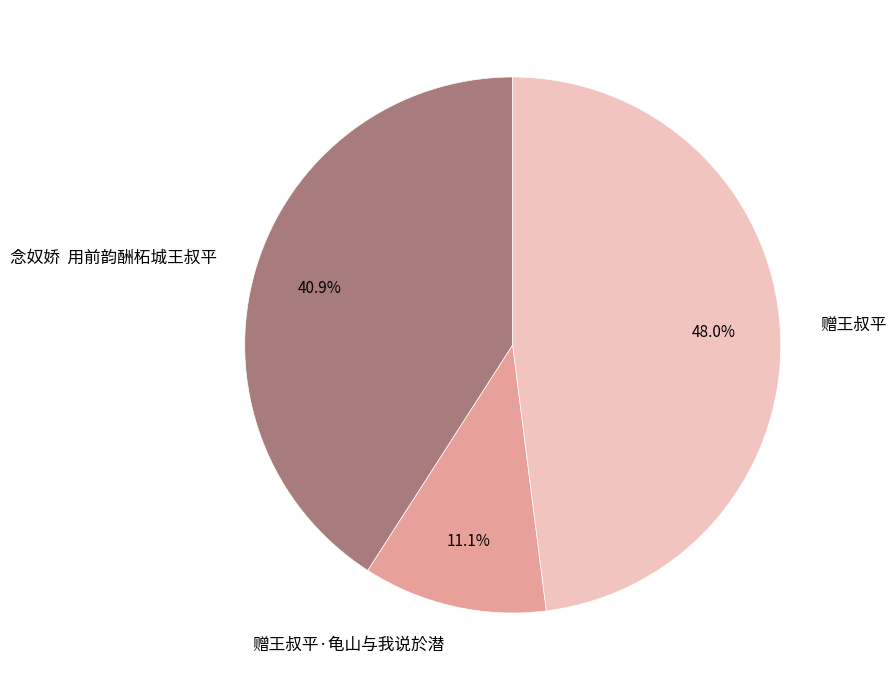

How much of the chart is everything except 赠王叔平·龟山与我说於潜?

88.9%